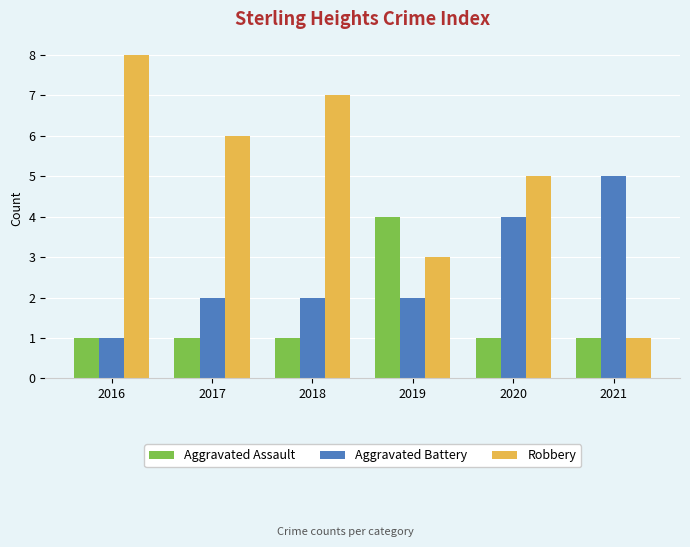

Are the bars horizontal?

No